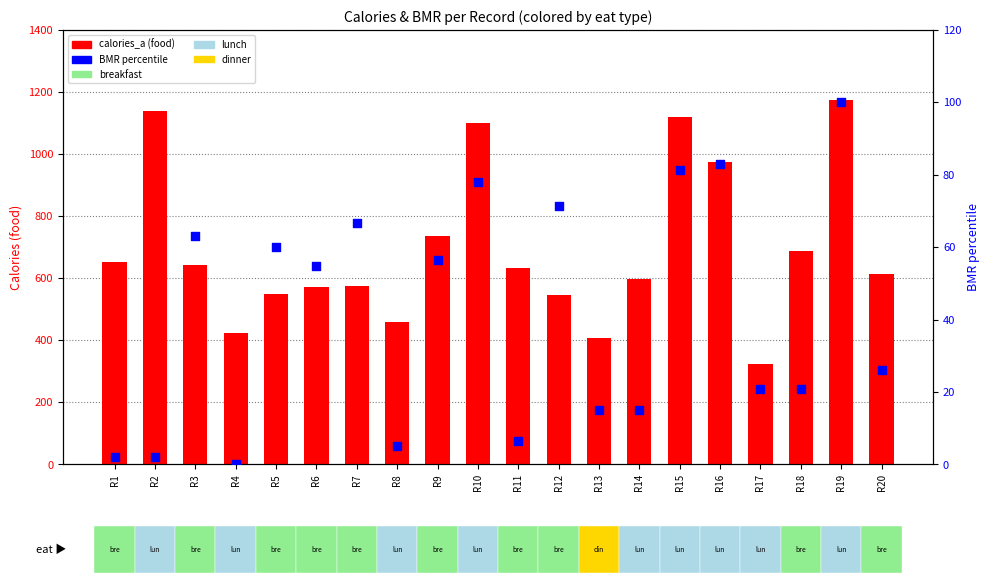

What are all the series names shown in the legend?

calories_a, BMR percentile